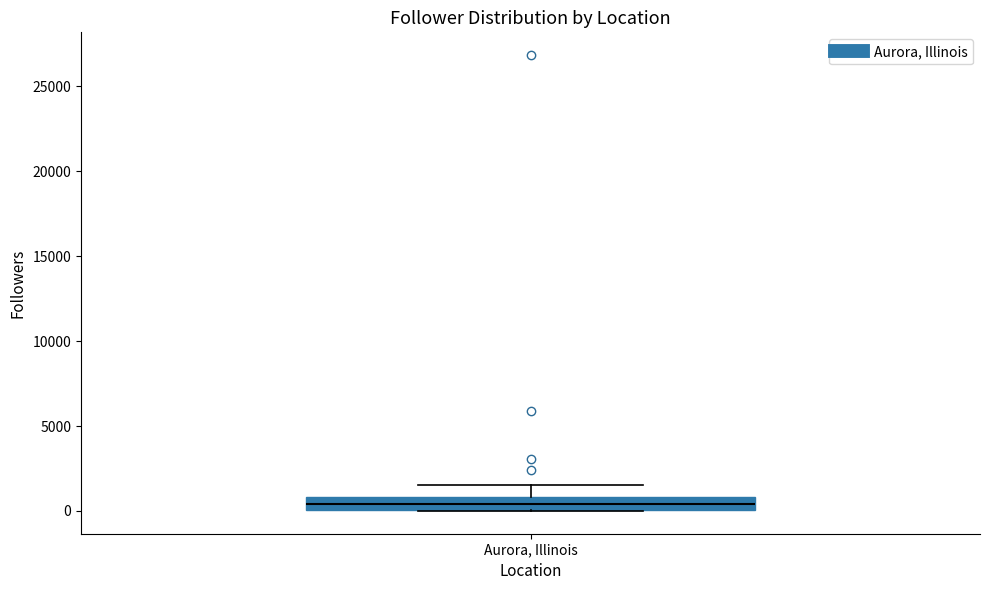

Where is the lower edge of the box for Aurora, Illinois on the y-axis? The values are not printed on the chart, so give them approximately, as read against the axis.

0